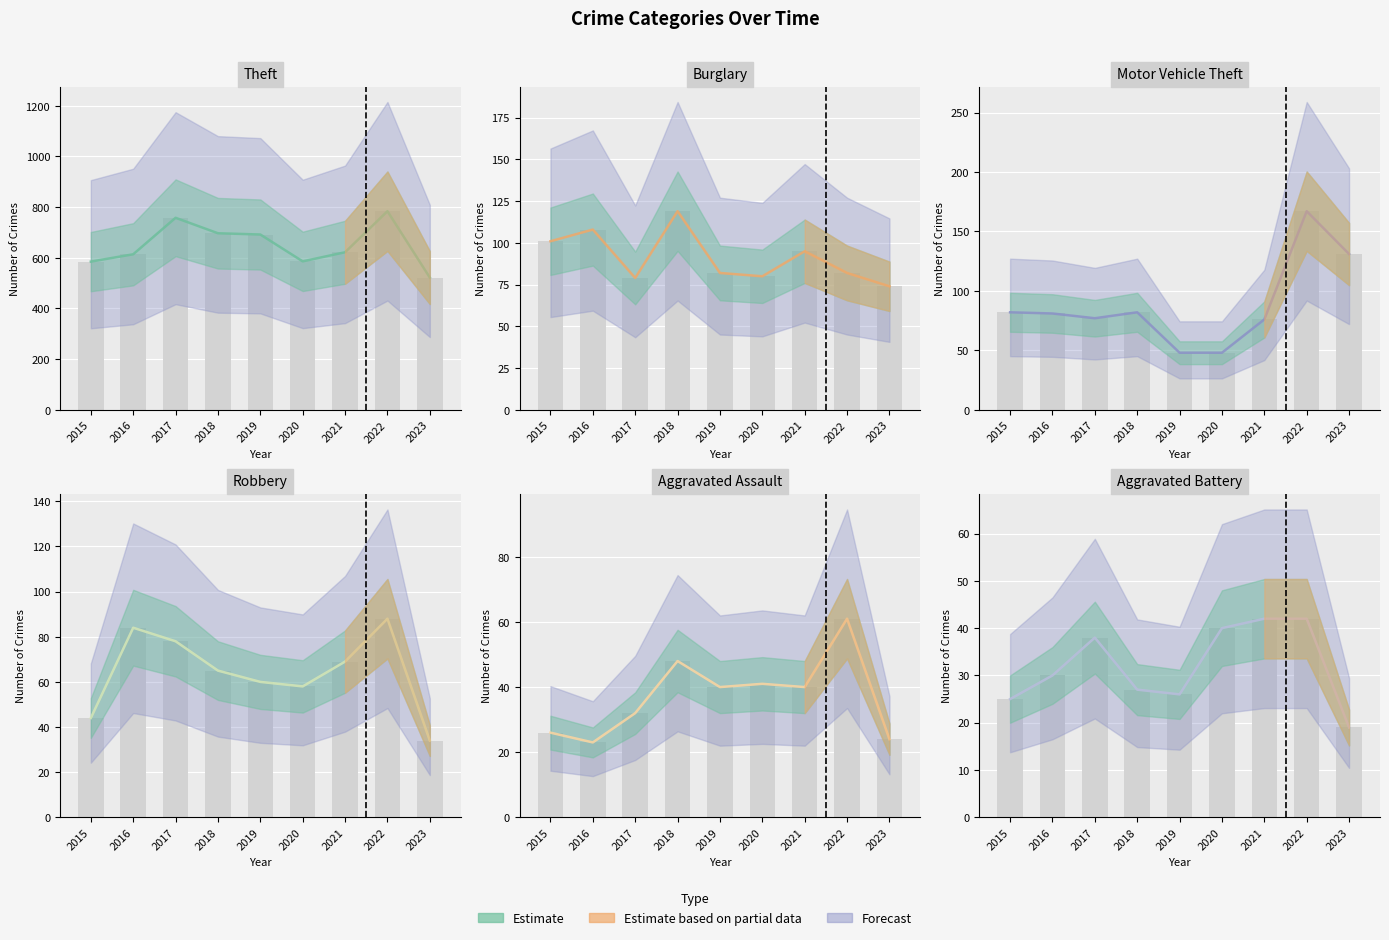

Where is Robbery nearest to the value 61?

2019